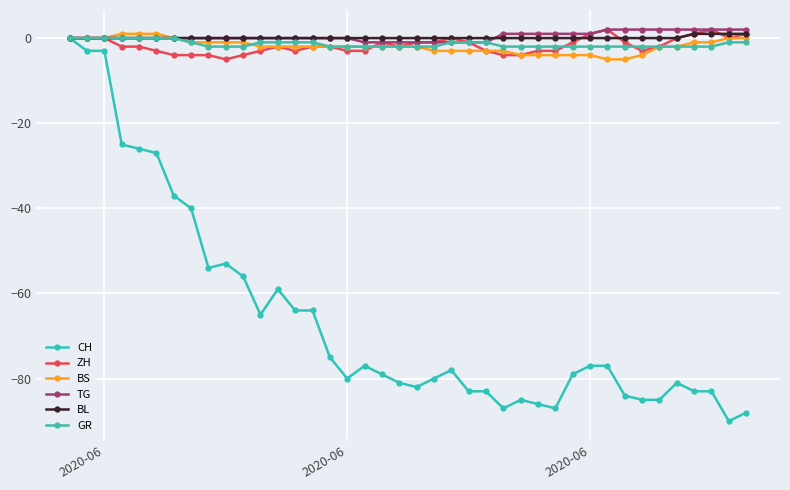

Is this an area chart (filled region under the line)?

No